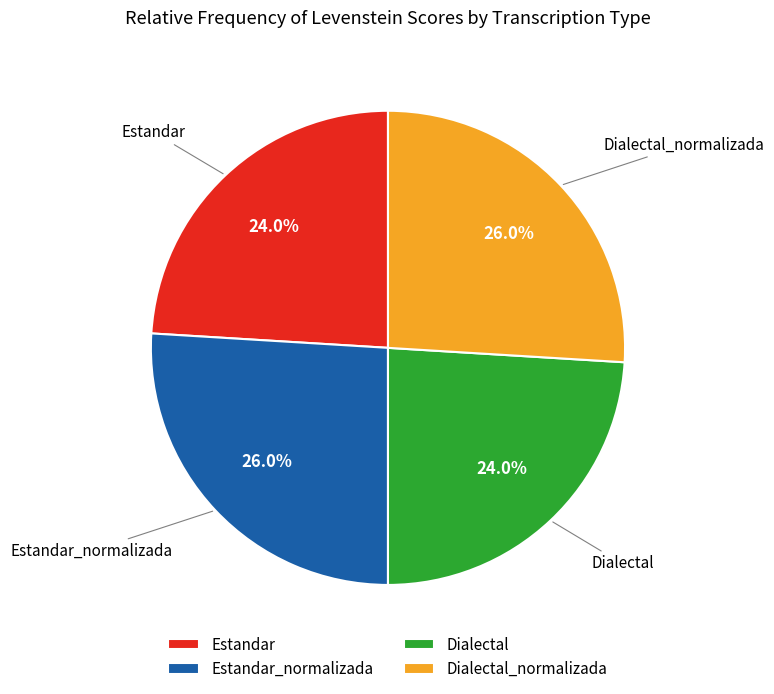

How many segments does this pie chart have?

4